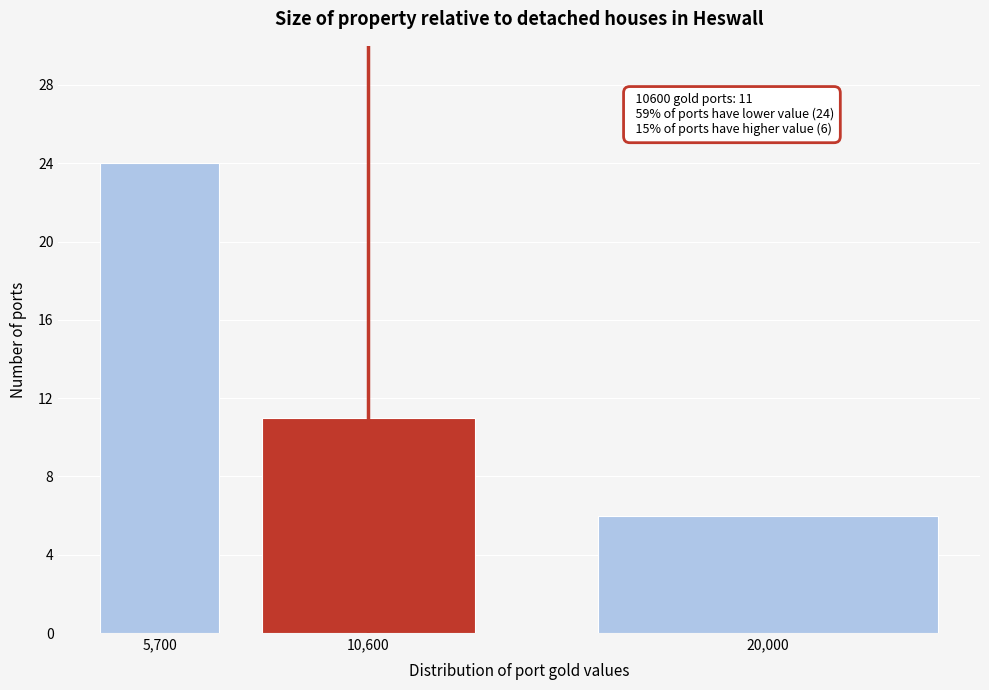

Reading right to left, what are all the values shown in this chart?

20,000=6	10,600=11	5,700=24